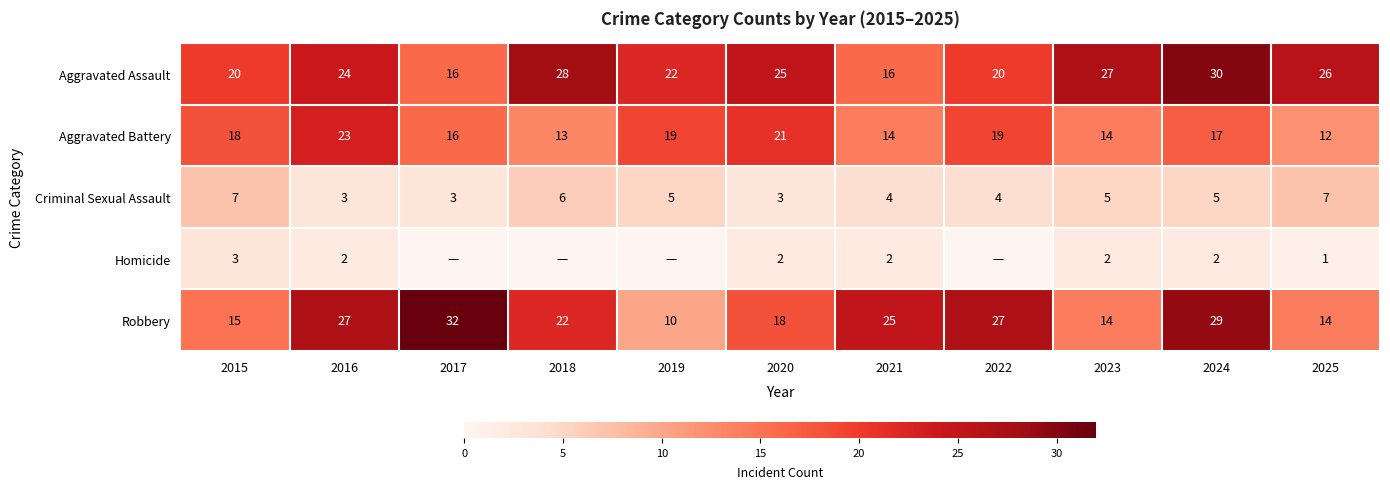

How many Criminal Sexual Assault values are between 3 and 6?

9